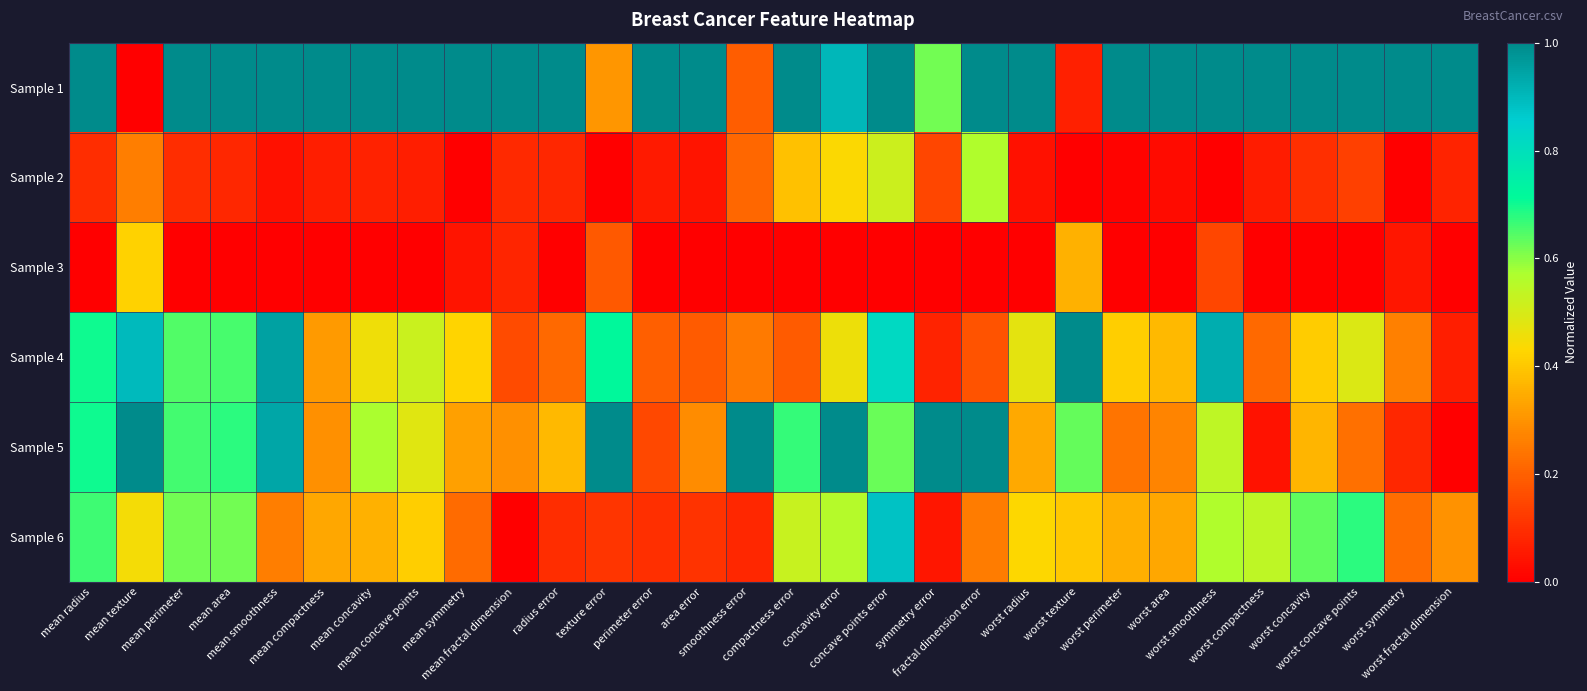

Which has a higher value, symmetry error or area error?

area error